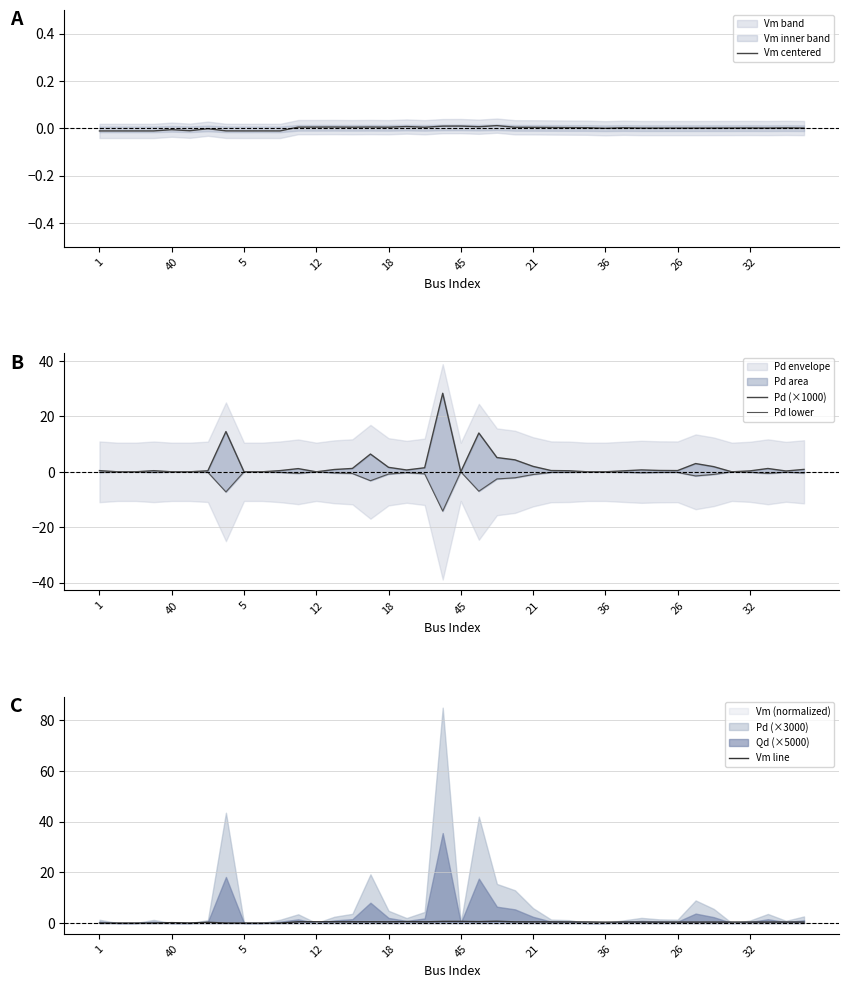

True or false: Vm centered and Vm line cross at least once.

False